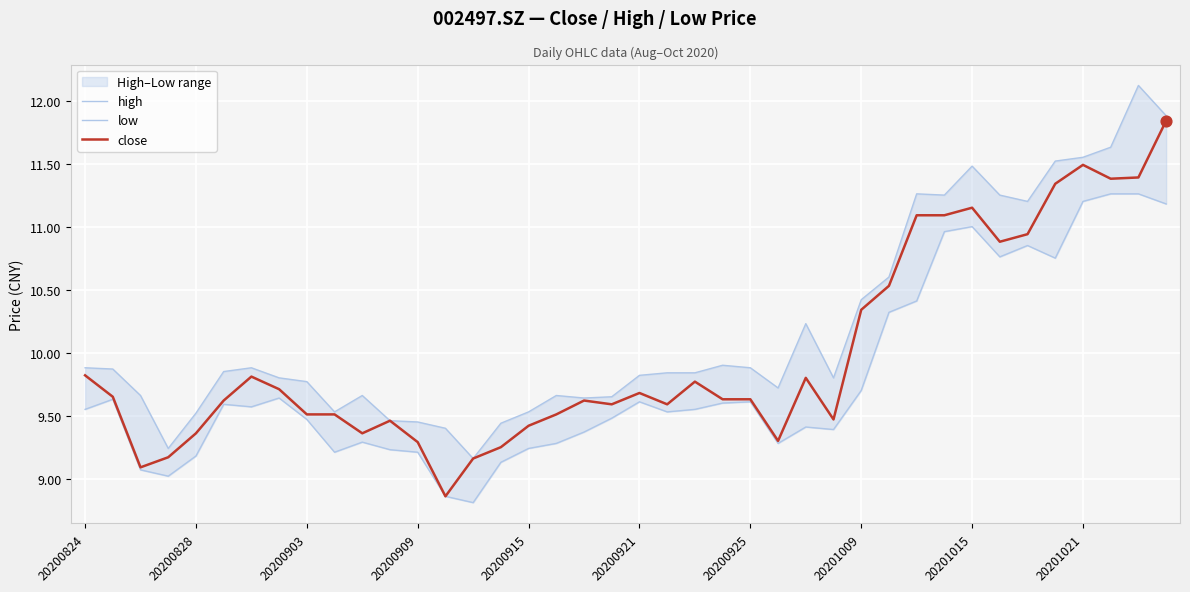

What are all the series names shown in the legend?

high, low, close